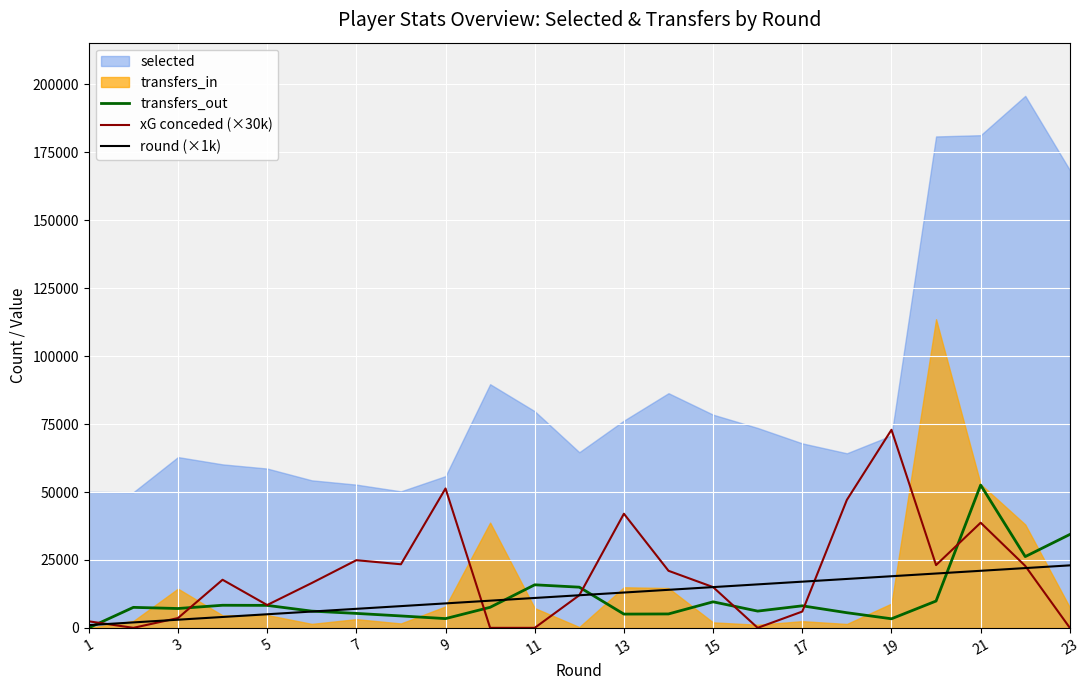

What is the difference between the transfers_out values at 23 and 7?

29060